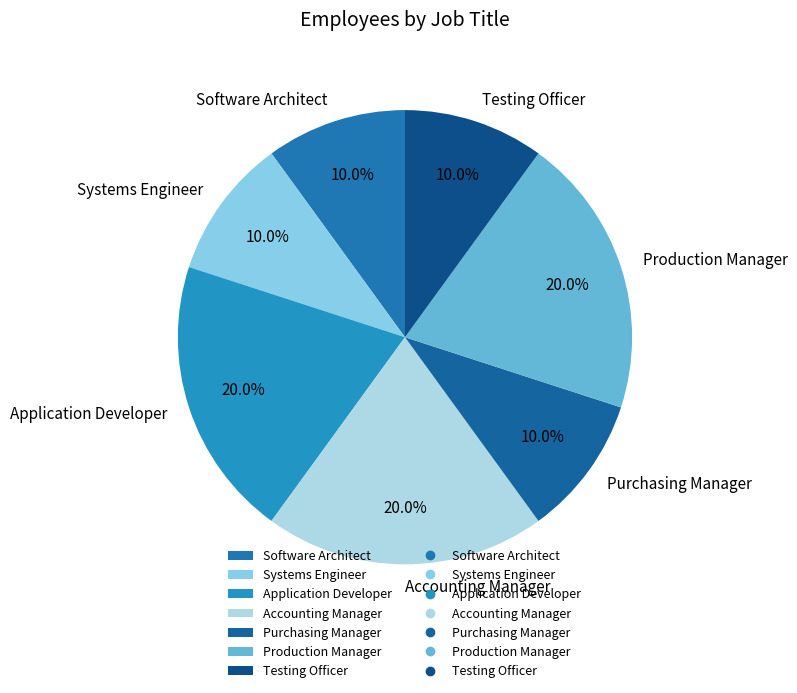

To the nearest percent, what is the average slice percentage?

14%